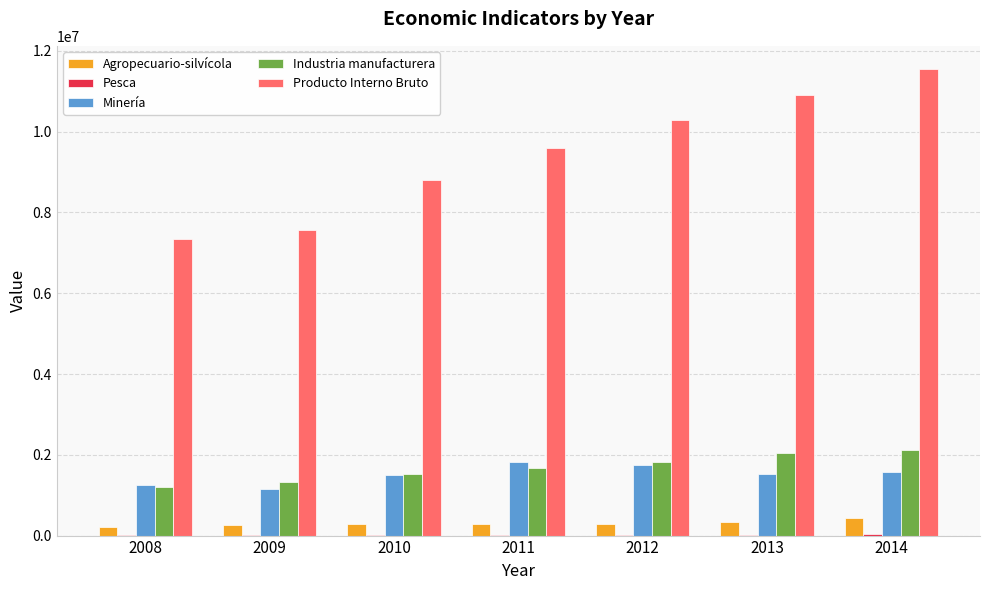

Does the chart contain stacked bars?

No